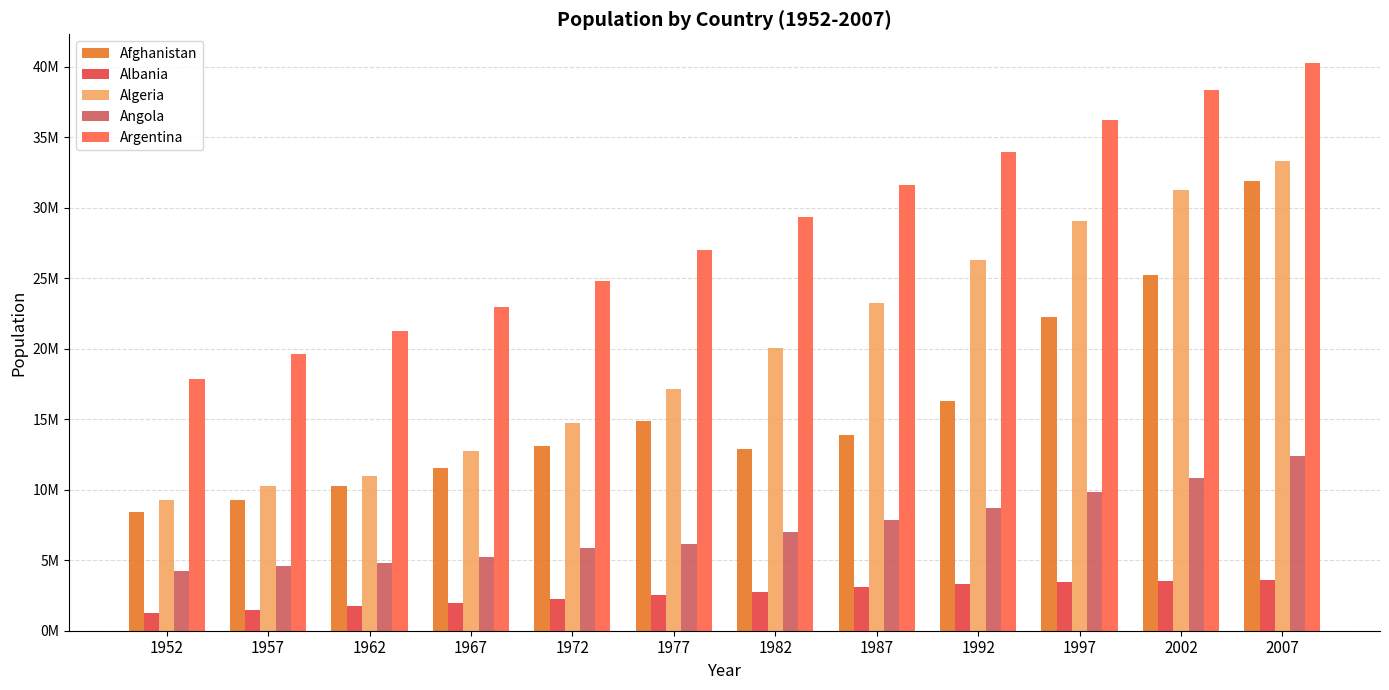

What are all the series names shown in the legend?

Afghanistan, Albania, Algeria, Angola, Argentina